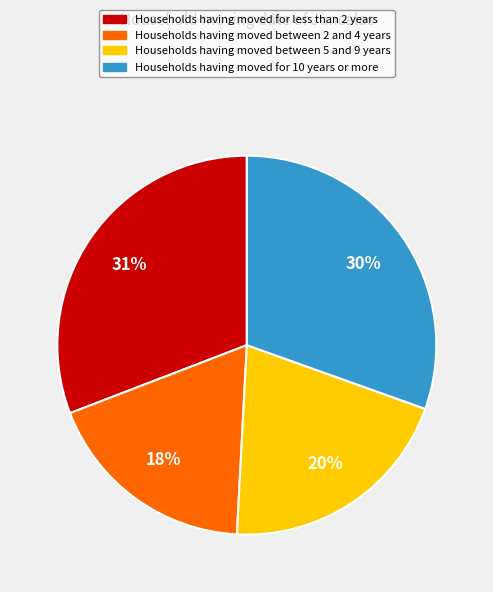

To the nearest percent, what is the difference between the largest and smallest slice percentages?

13%